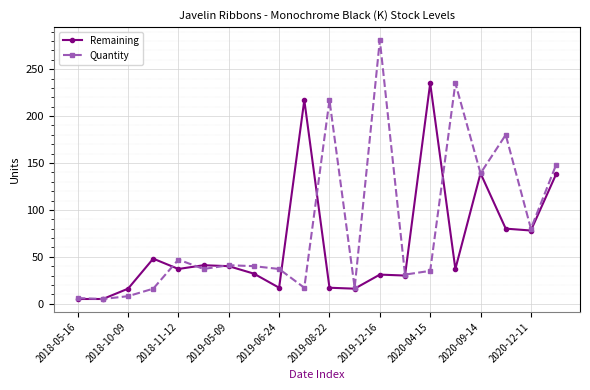

True or false: Quantity has more than 0 interior local peaks.

True